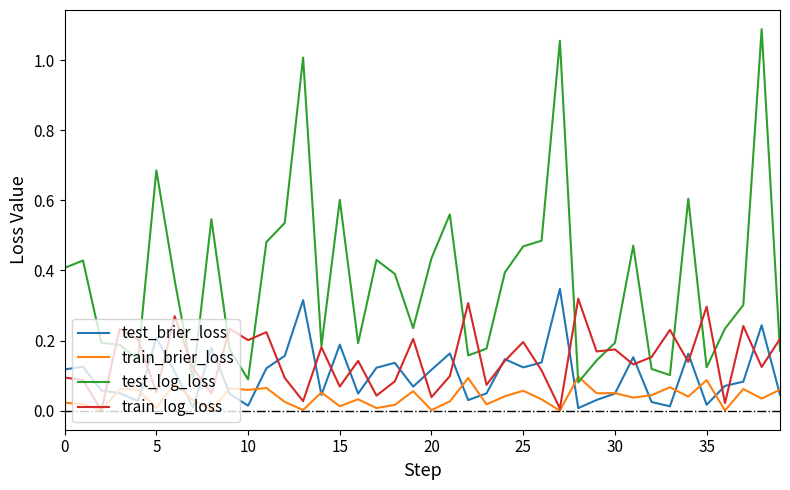

What is the sum of all train_brier_loss values?

1.6